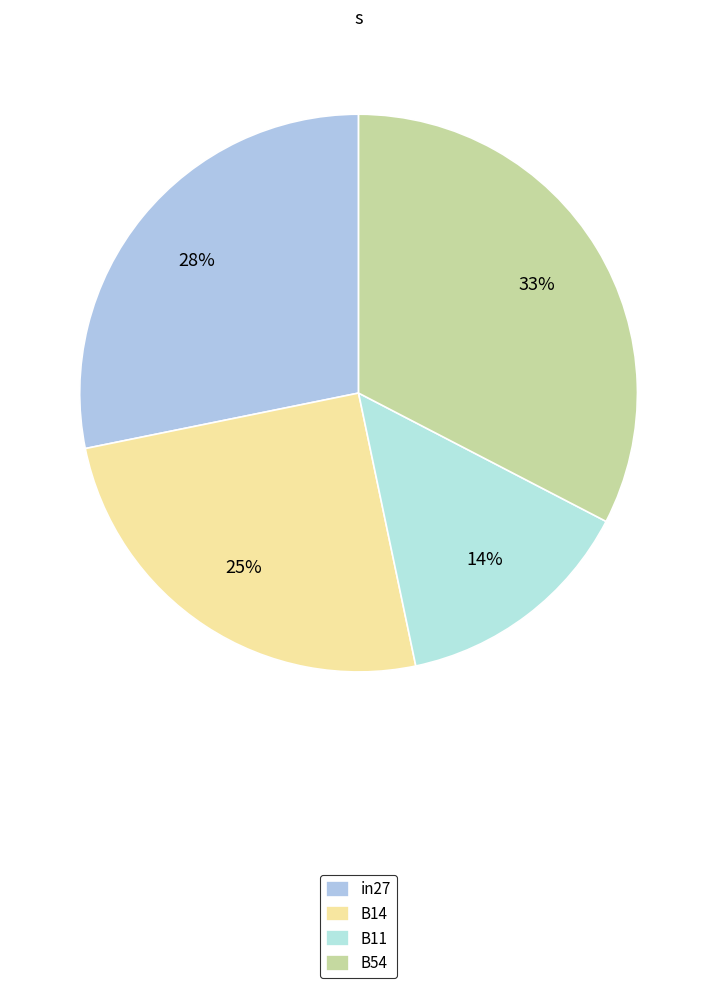

What percentage do B11 and B54 together represent?

46.7%